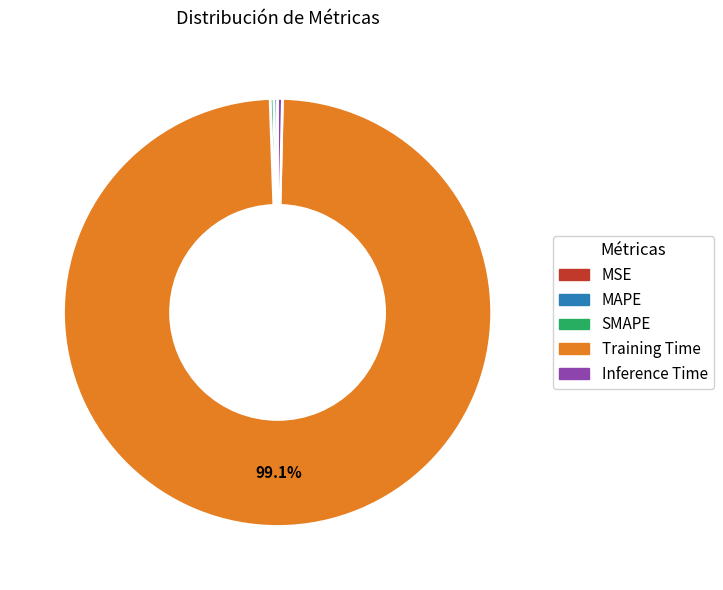

Which slice represents more than half of the pie?

Training Time